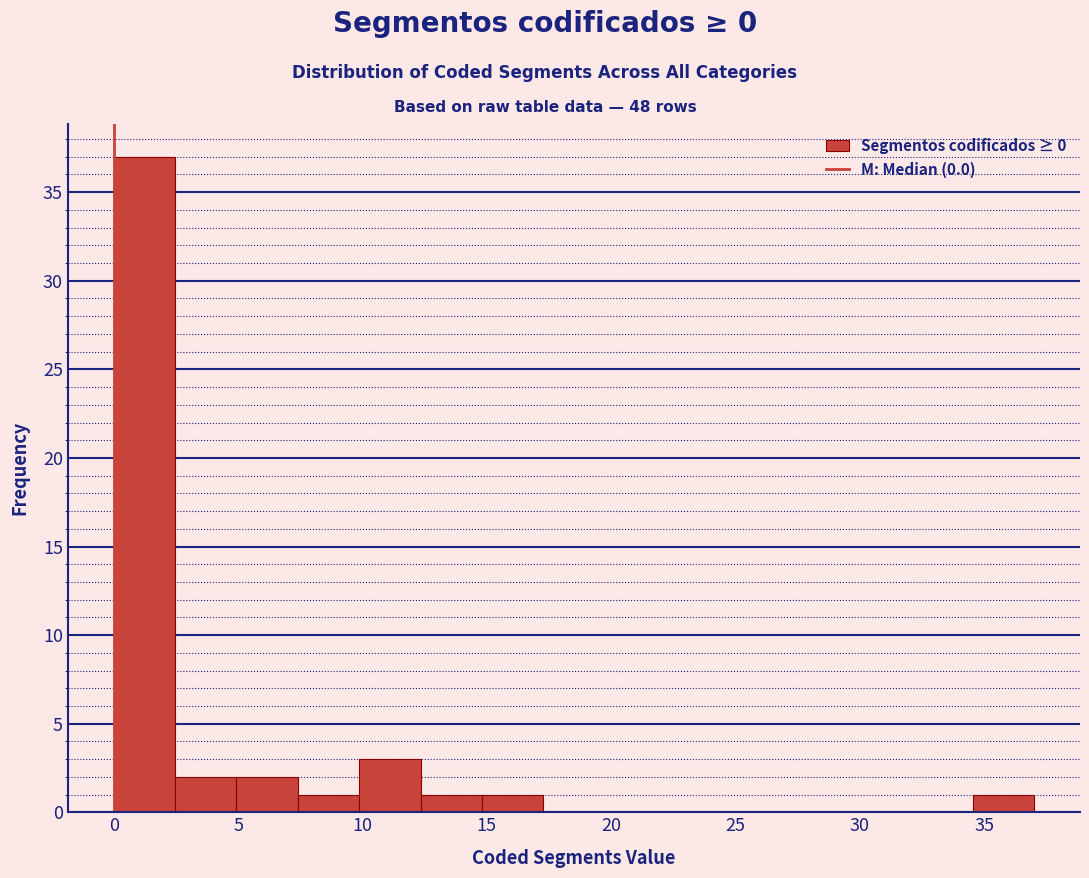

Over which range of the x-axis is the bar tallest?

0.0 to 2.5